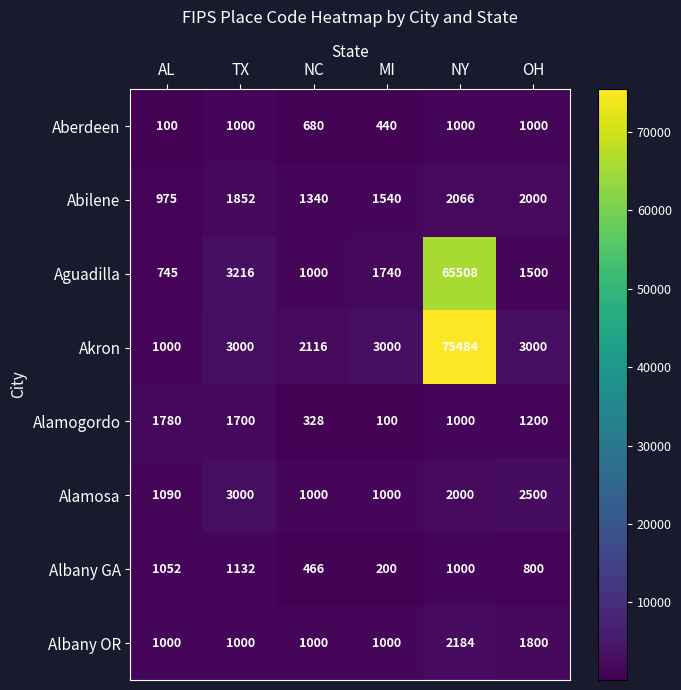

What is the total value across all series at NY?

150242